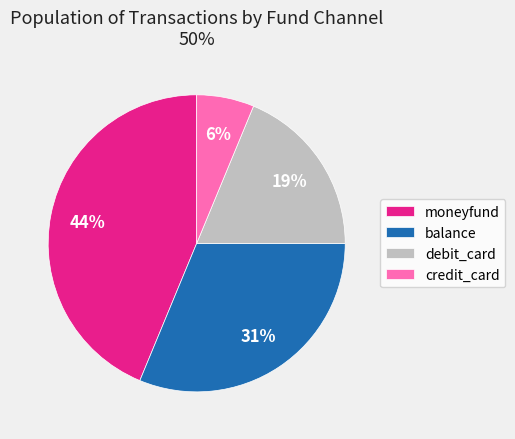

To the nearest percent, what is the average slice percentage?

25%